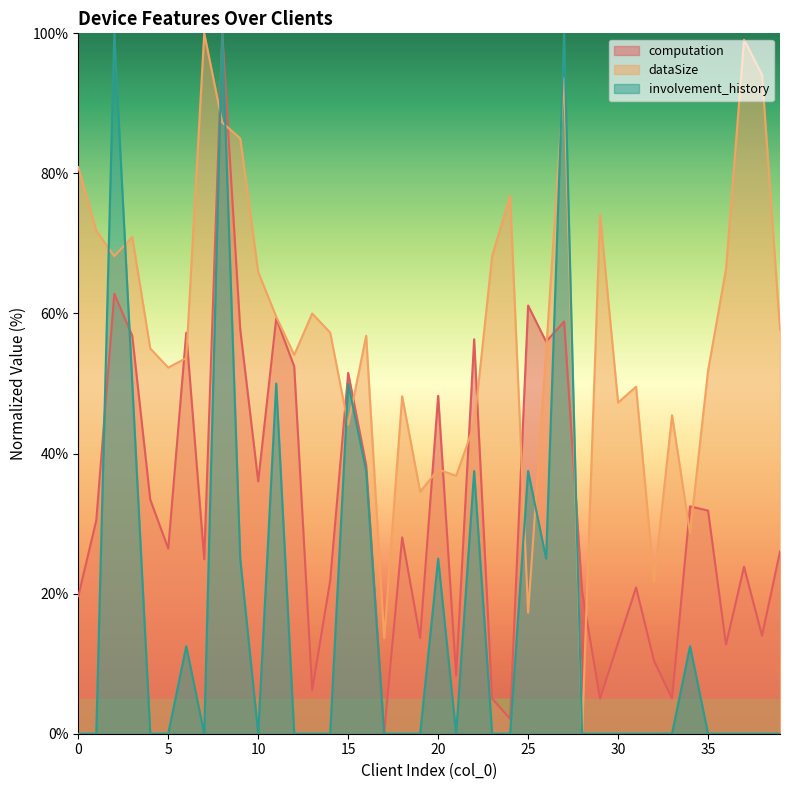

What is the maximum value shown in the chart?

100.0